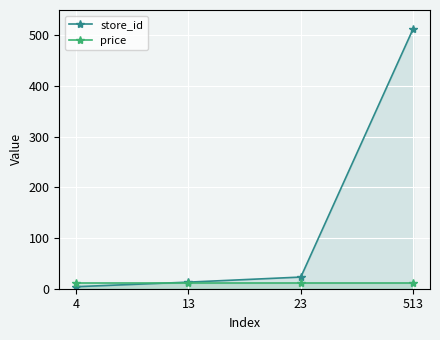

Which series has the largest total across all categories?

store_id